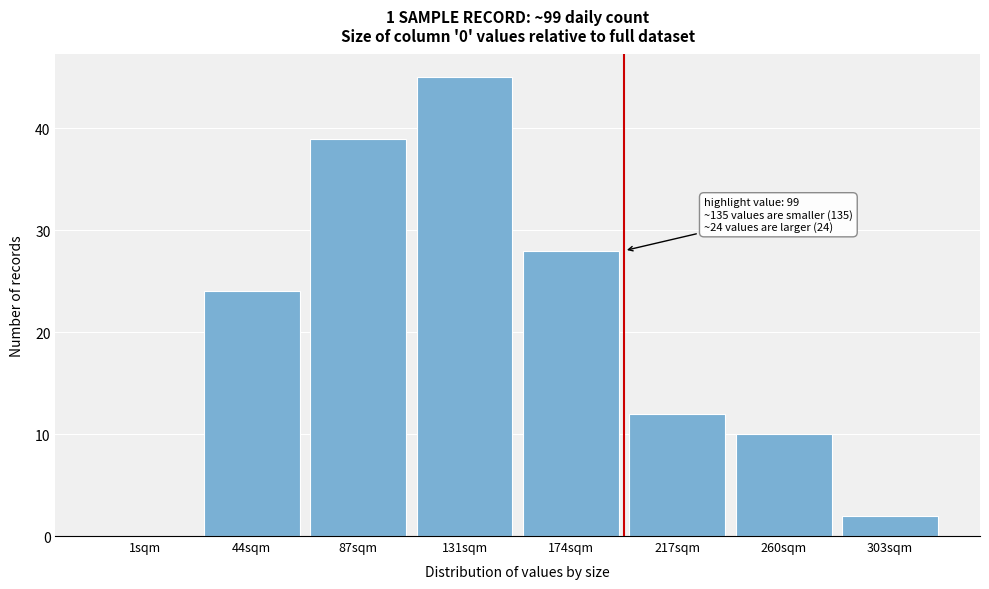

Reading left to right, transcribe all the data shown in this chart.

1sqm=0	44sqm=24	87sqm=39	131sqm=45	174sqm=28	217sqm=12	260sqm=10	303sqm=2